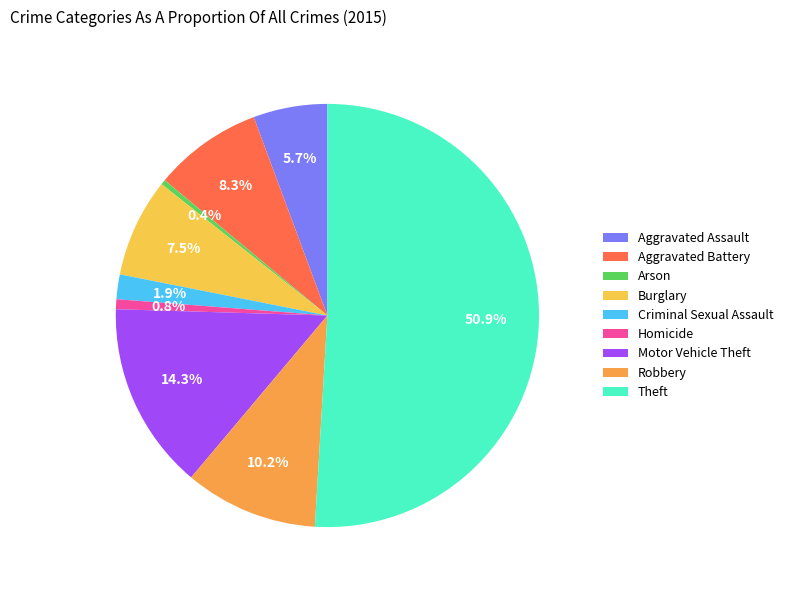

To the nearest percent, what percentage of the pie is Motor Vehicle Theft?

14%